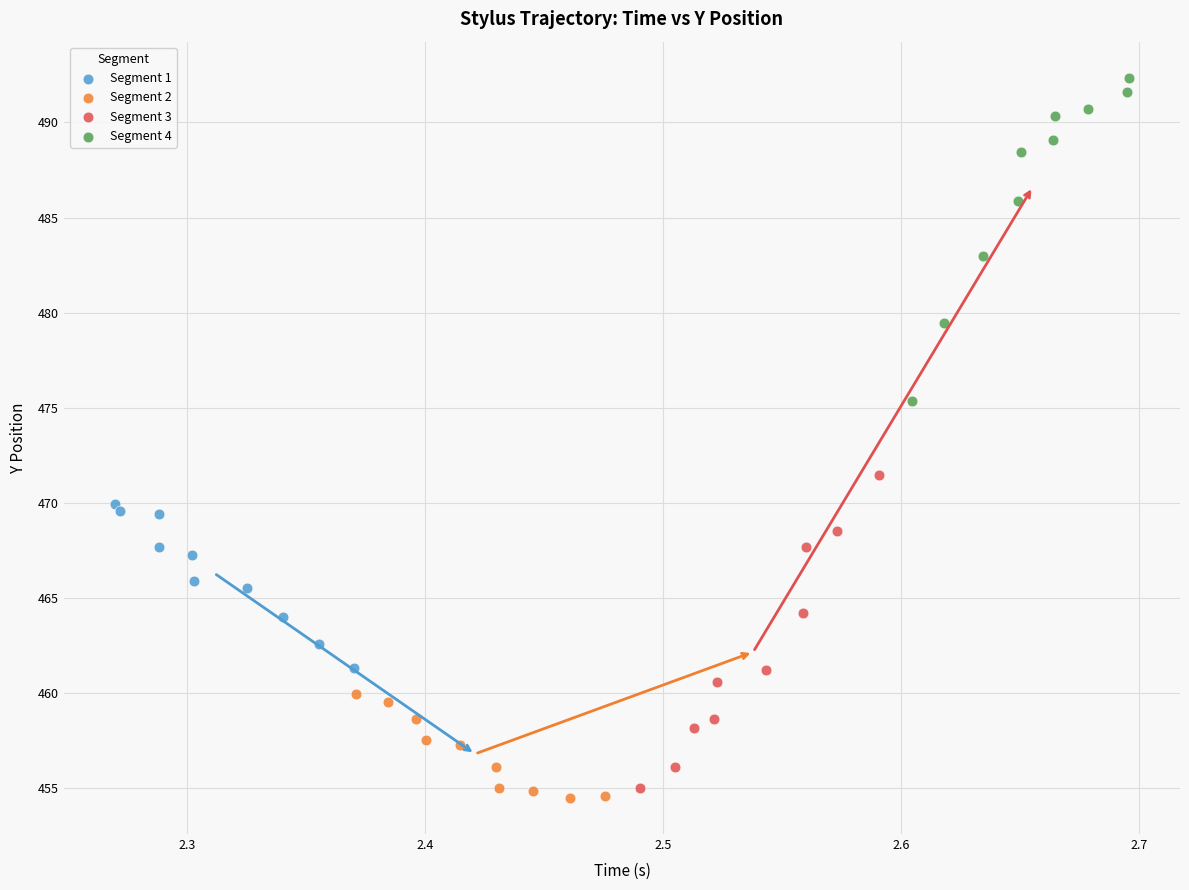

Which series has the largest Y range (max minus min)?

Segment 4